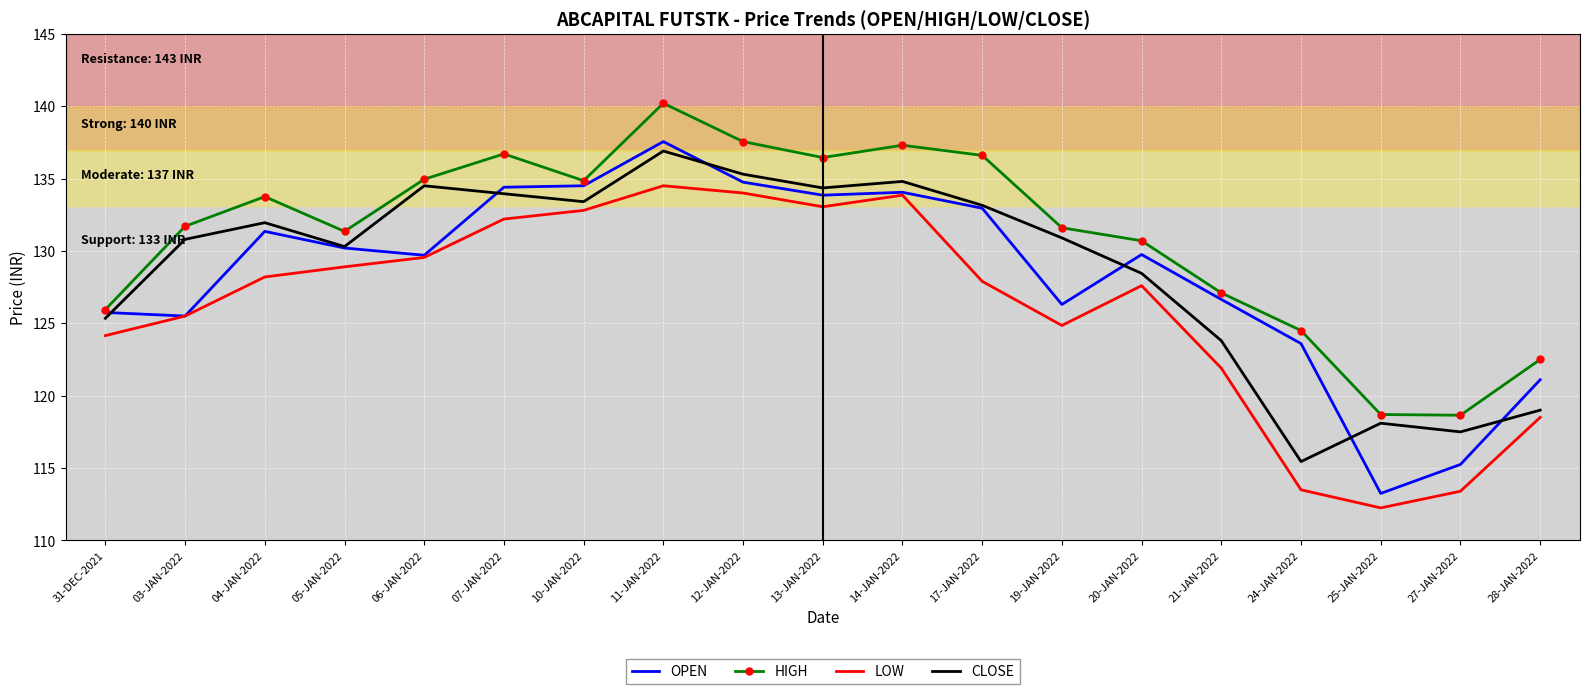

Which series has the widest spread of values?

OPEN